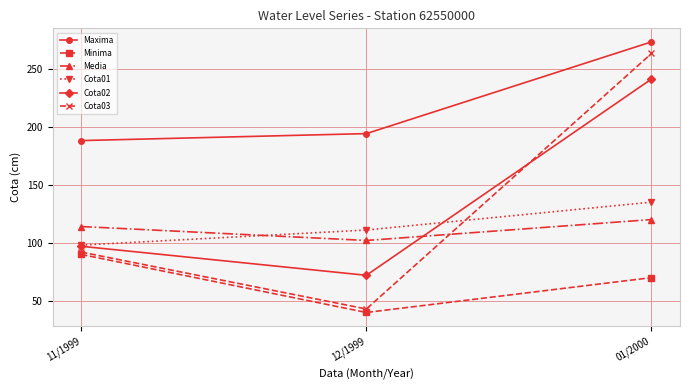

The value of Cota01 at 12/1999 is 111. True or false?

True